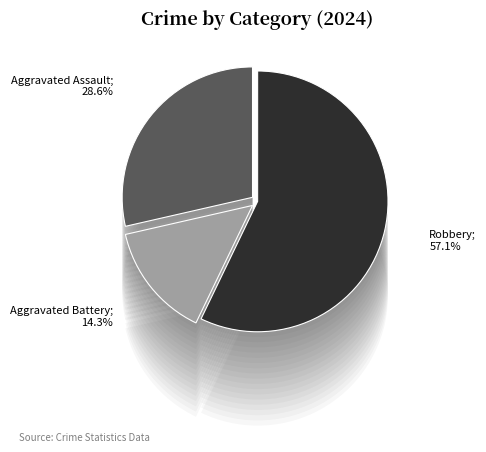

Do Aggravated Battery and Robbery together represent more than half of the pie?

Yes